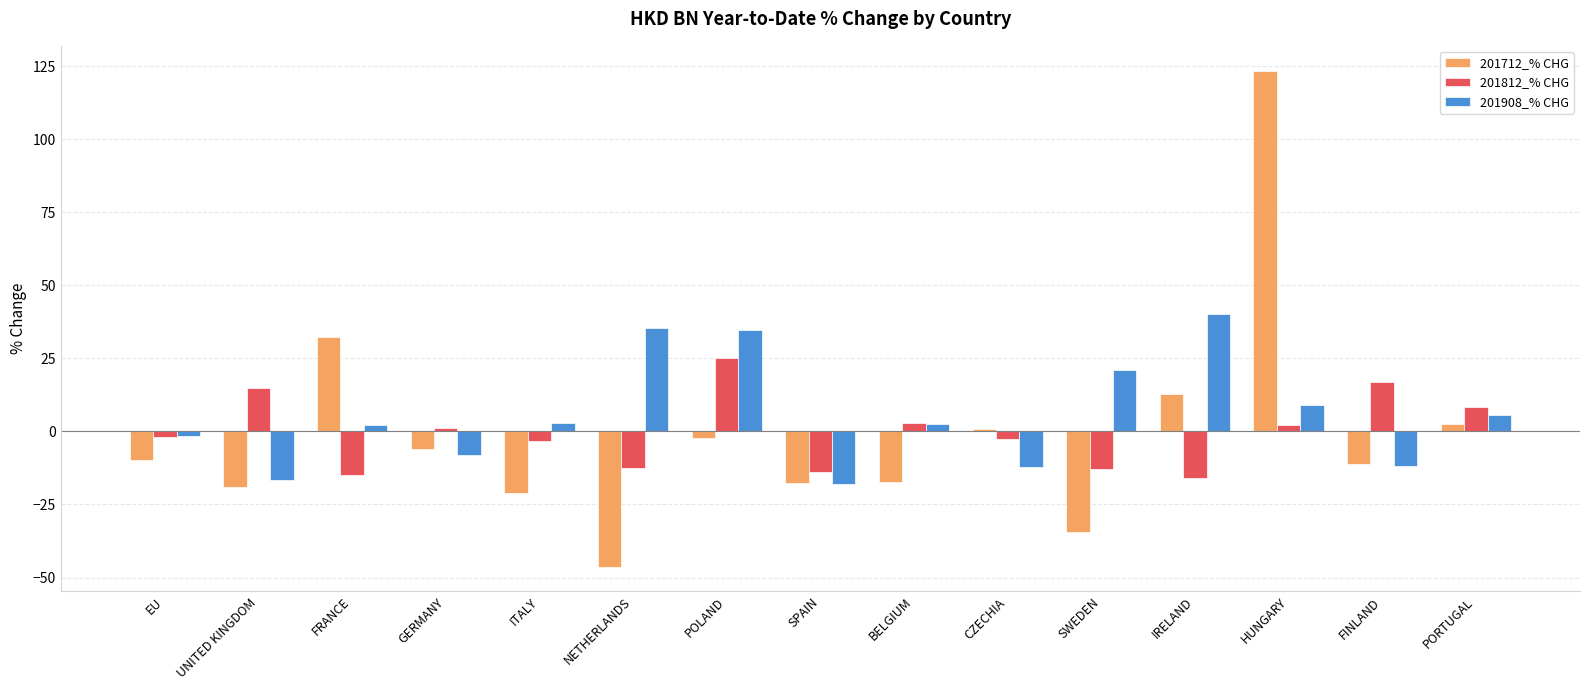

Read the 201908_% CHG value at ITALY.

2.8